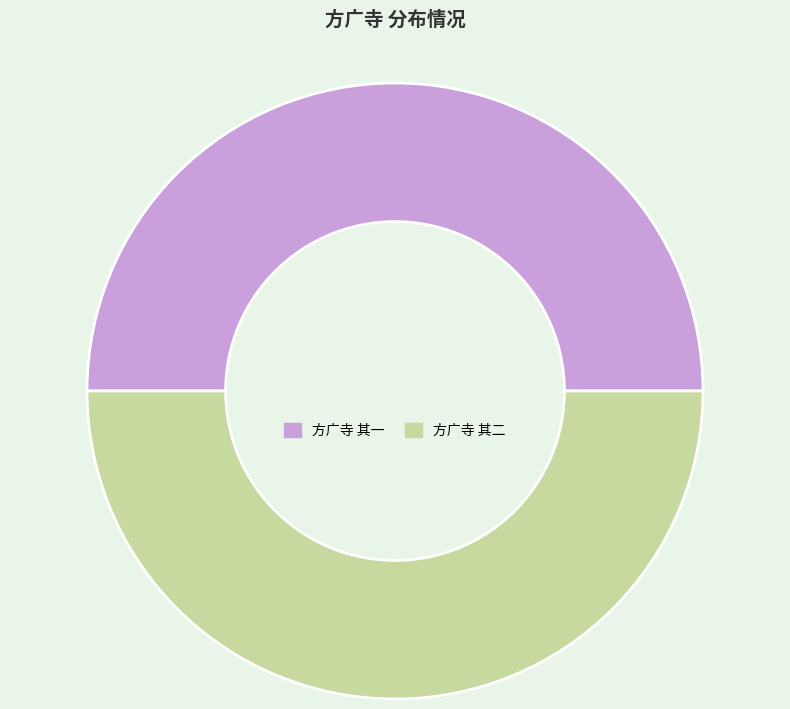

Do 方广寺 其一 and 方广寺 其二 together represent more than half of the pie?

Yes